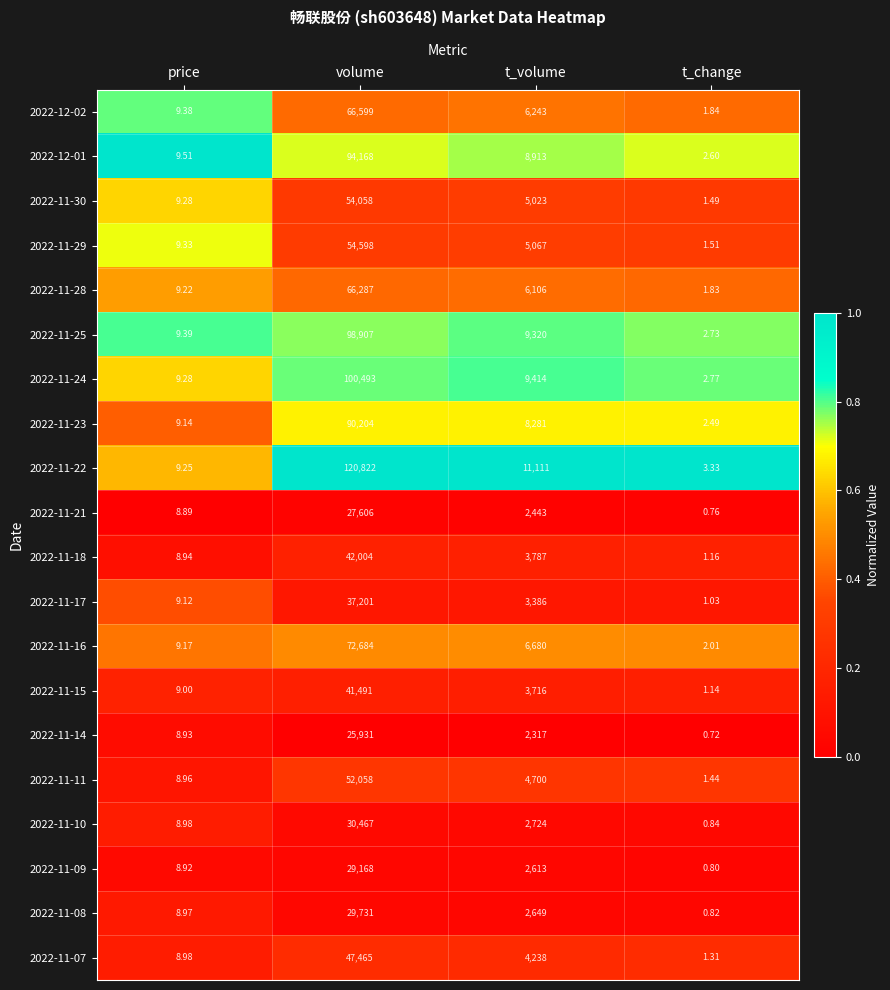

Where does the 2022-12-01 series first go above 8913?

volume